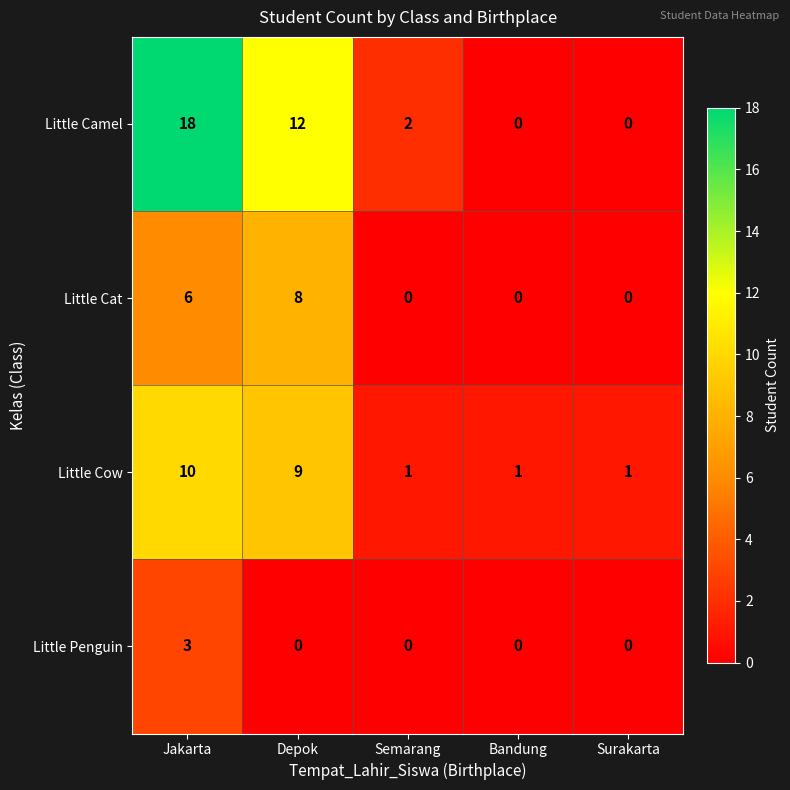

Which category has the highest value across all series?

Jakarta